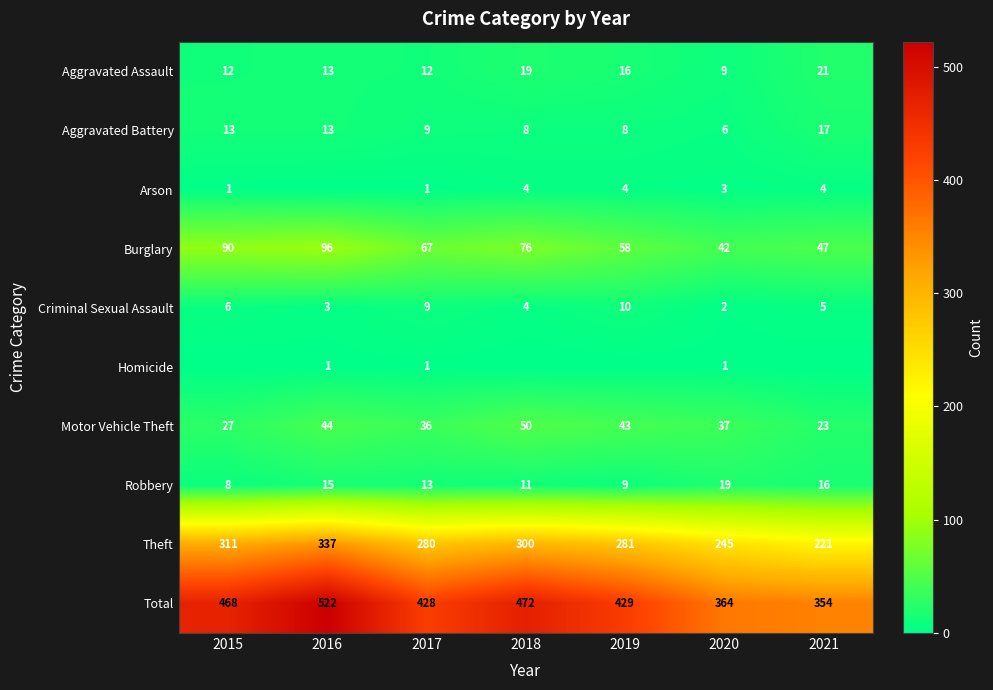

What is the total value across all series at 2017?

856